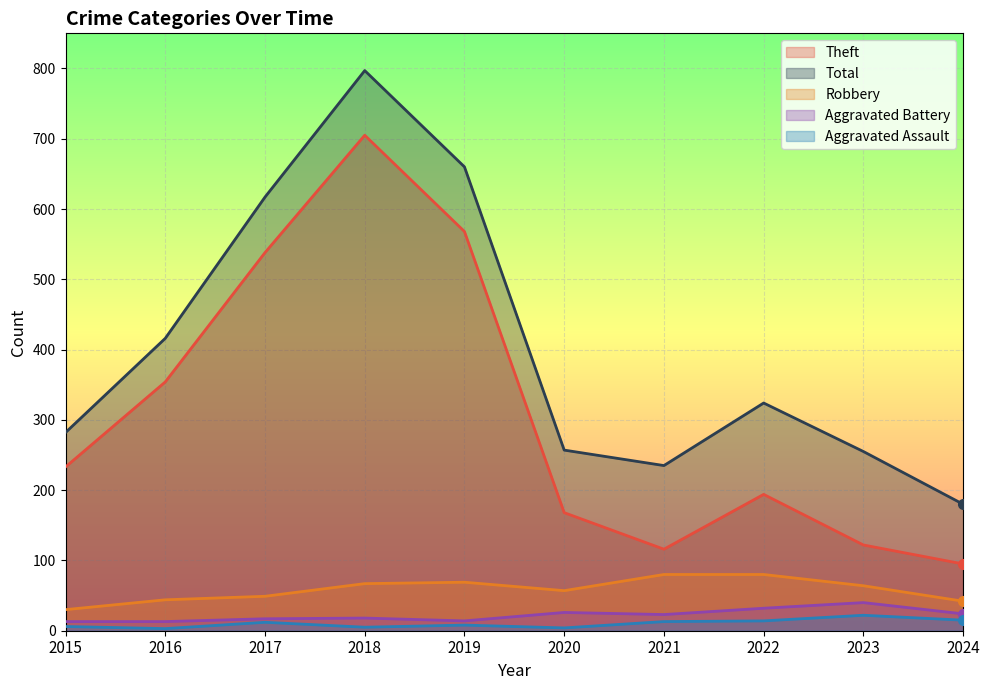

At which label does Robbery first exceed 64?

2018